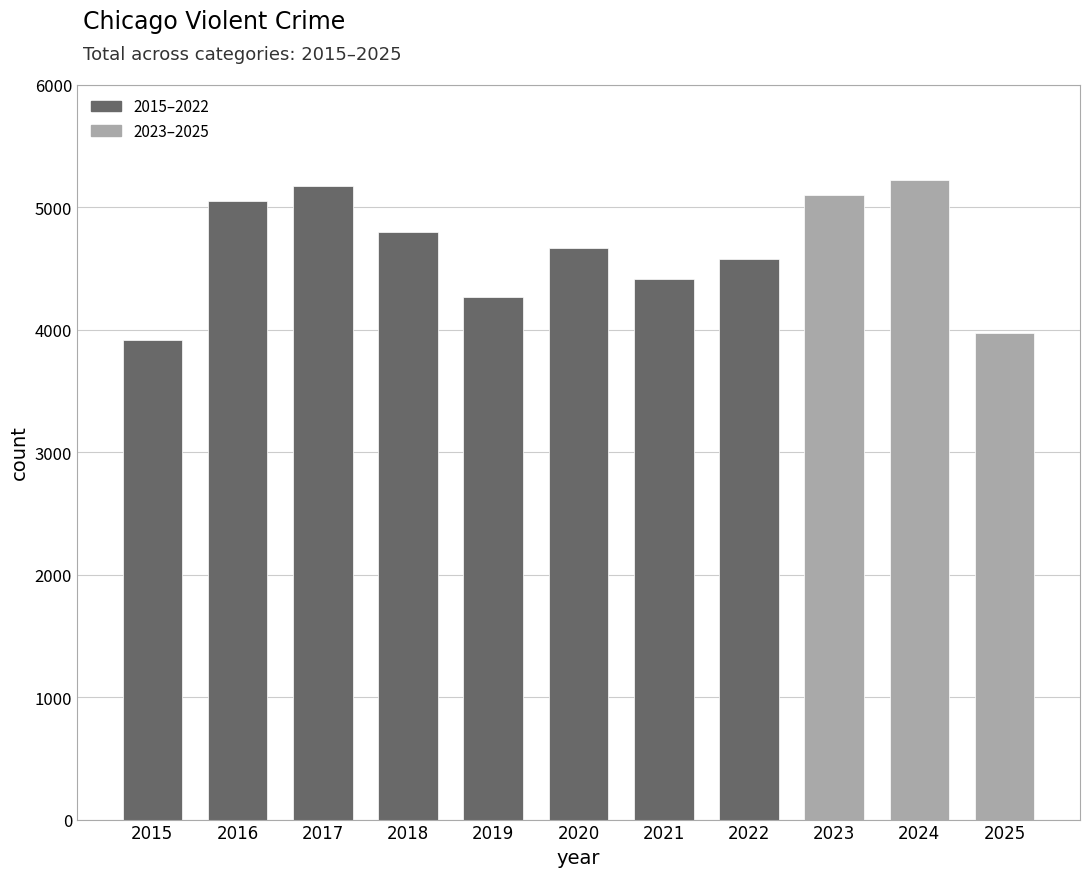

Reading left to right, transcribe all the data shown in this chart.

2015=3913	2016=5053	2017=5172	2018=4795	2019=4268	2020=4669	2021=4409	2022=4576	2023=5097	2024=5224	2025=3969